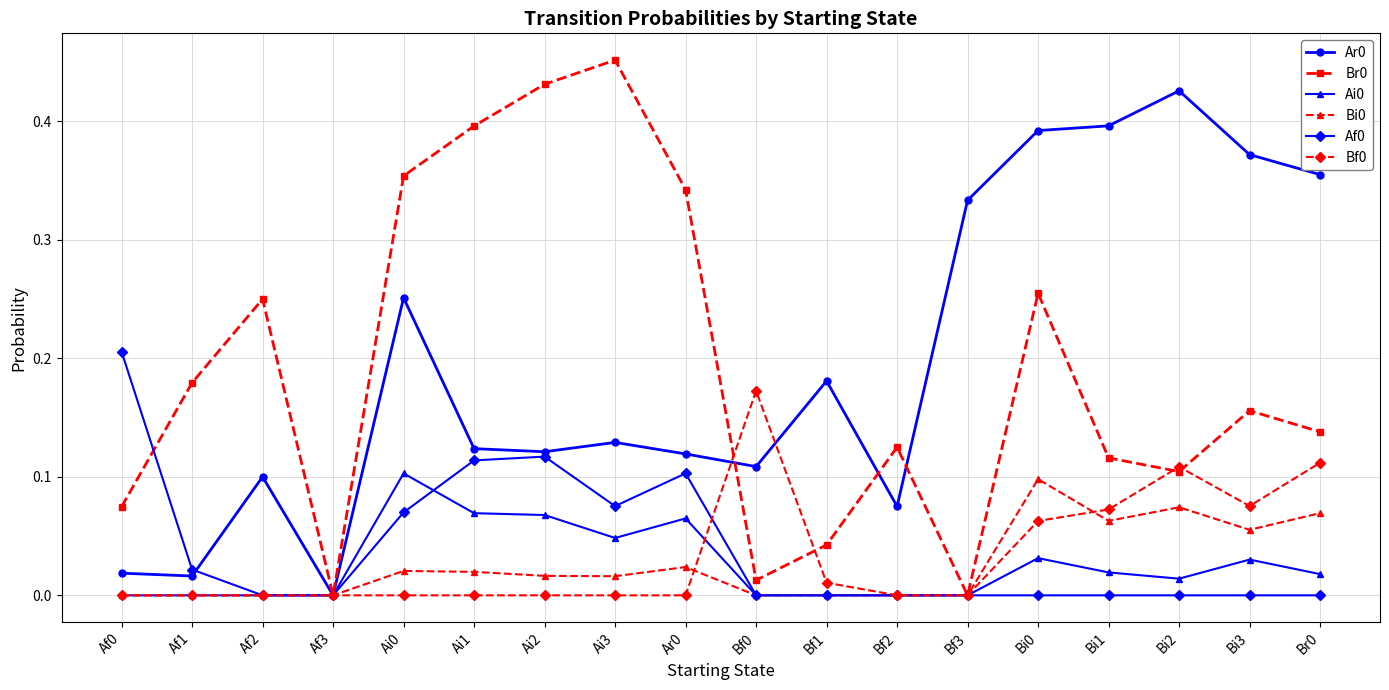

True or false: Bf0 and Br0 intersect in this chart.

True